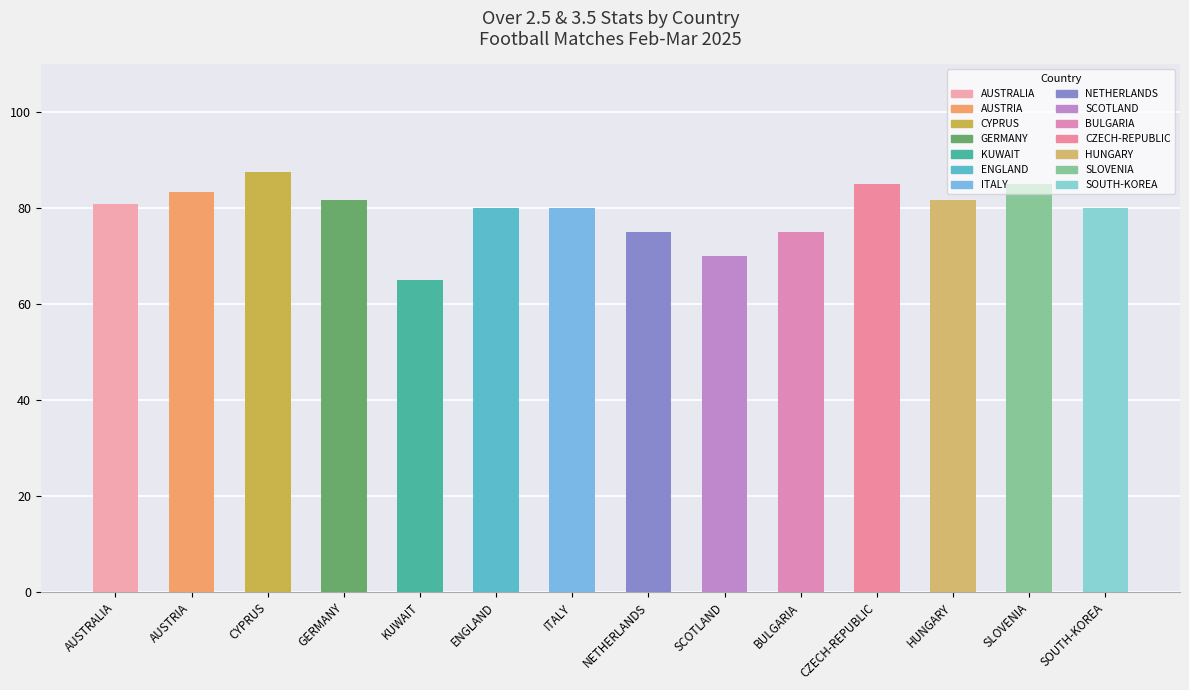

What is the maximum value shown in the chart?

87.5